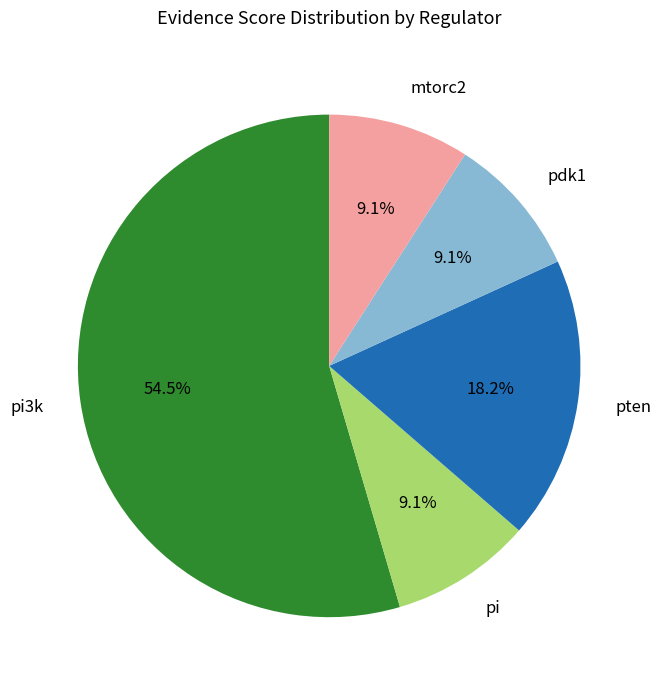

How many slices are in this pie chart?

5